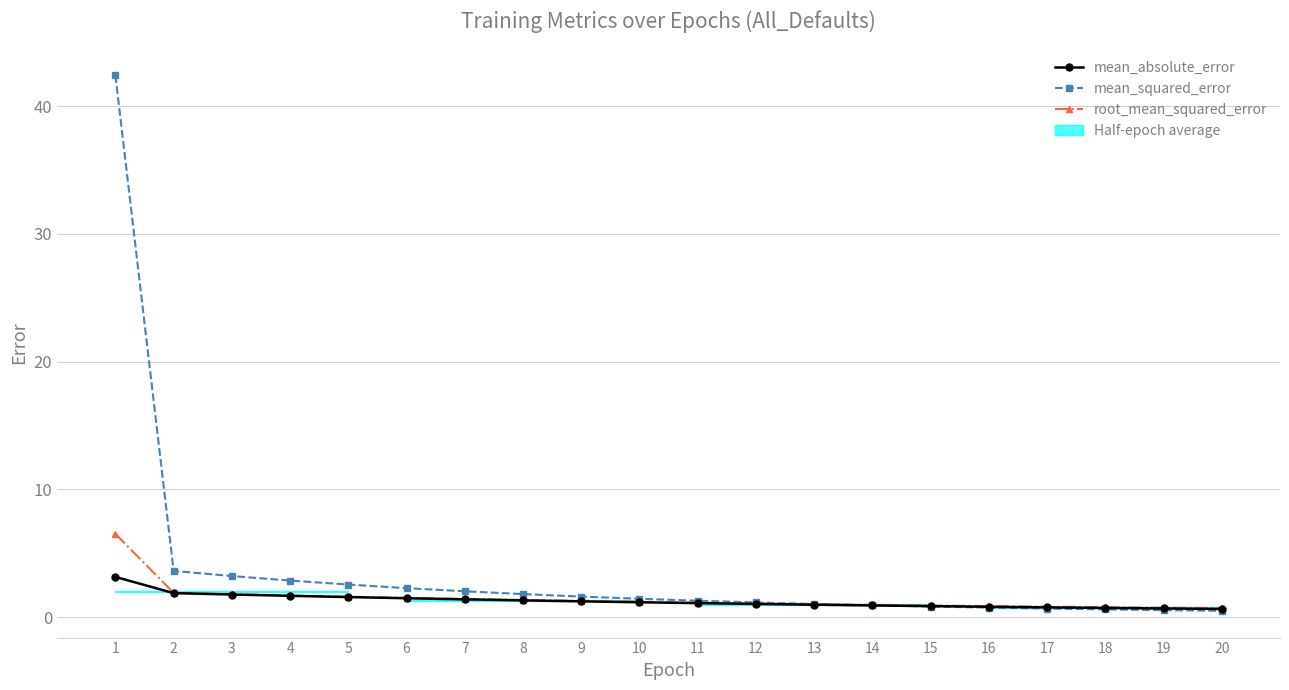

Rank the series by their maximum value, from lowest to highest.

mean_absolute_error, root_mean_squared_error, mean_squared_error